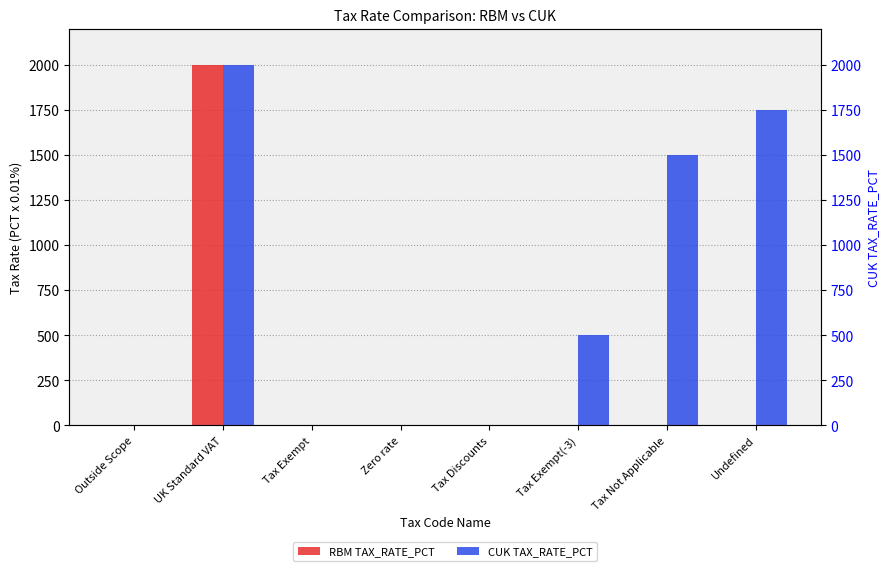

At which category does the chart reach its minimum across all series?

Outside Scope